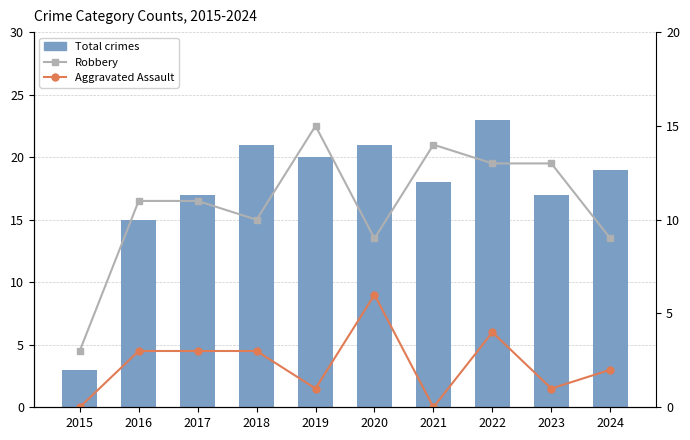

True or false: Aggravated Assault has a value of 2 at 2024.

True